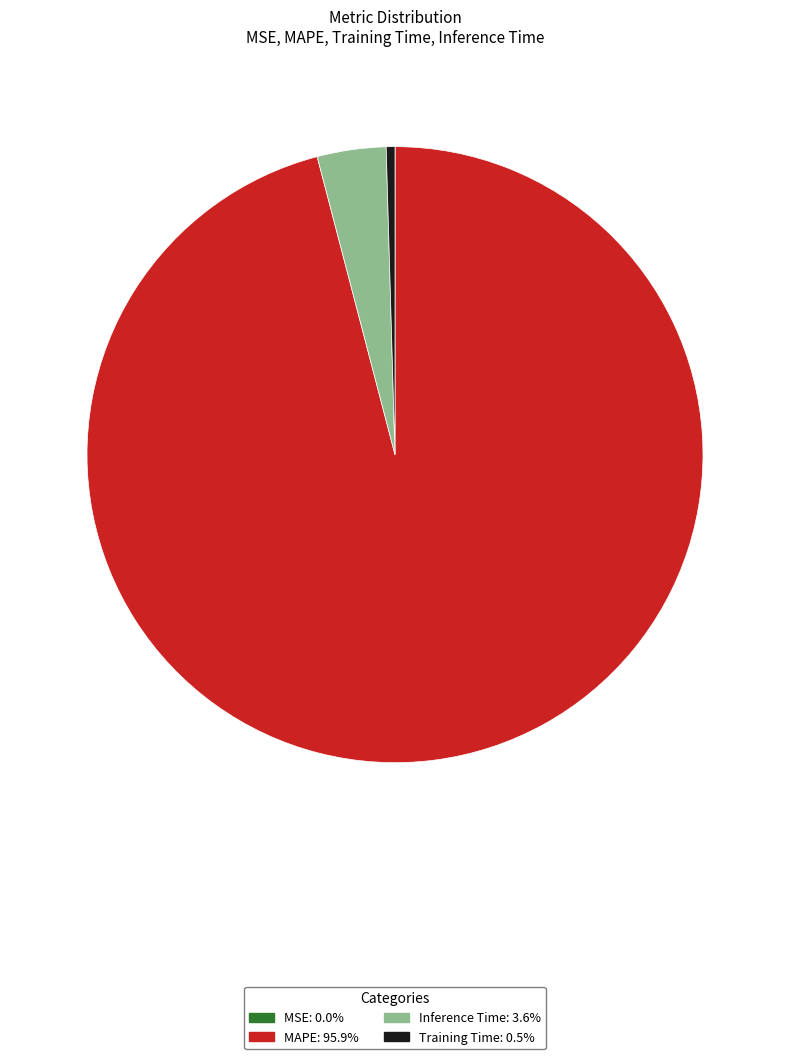

Does Training Time represent more than half of the total?

No